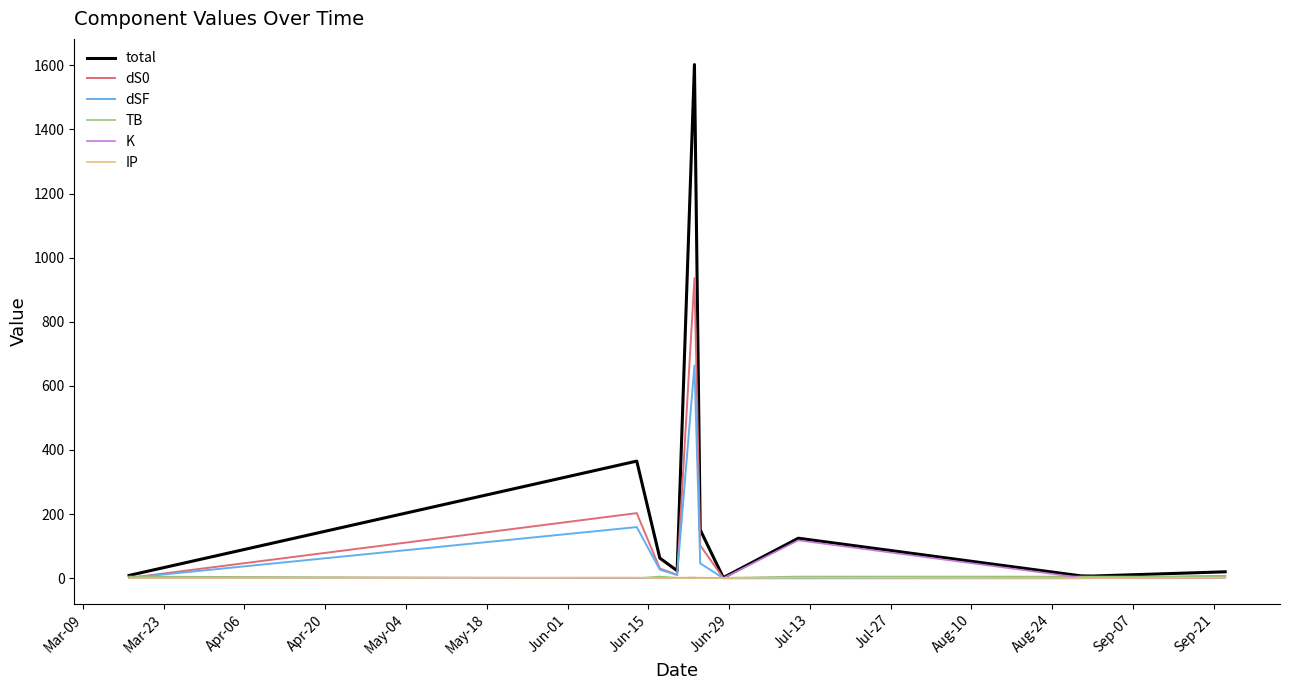

Which series has the widest spread of values?

total